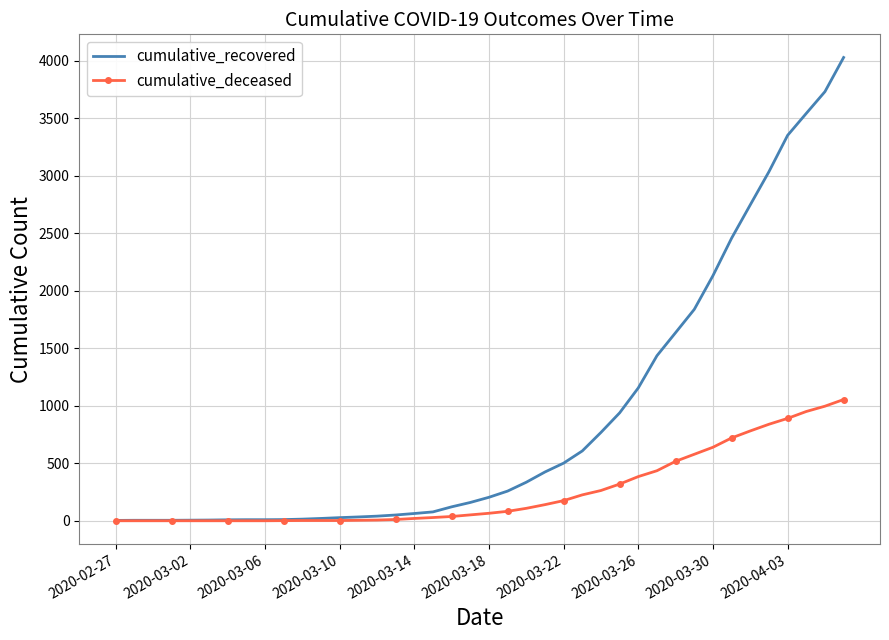

Which series has the largest total across all categories?

cumulative_recovered